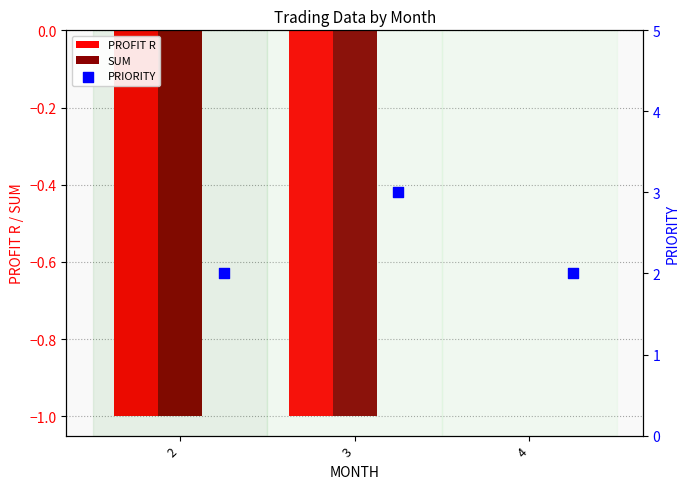

Which series has the largest total across all categories?

PRIORITY